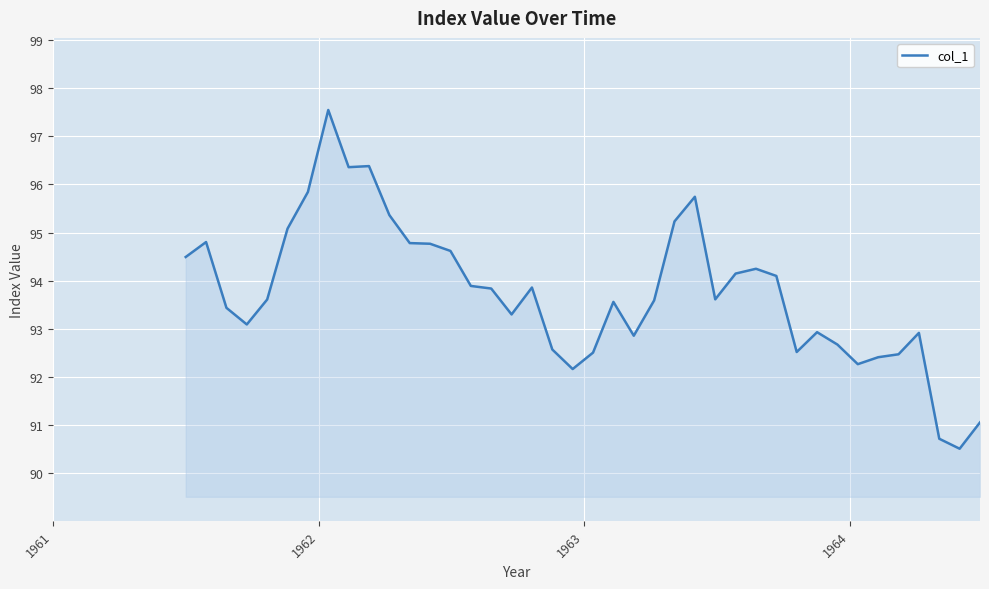

What is the greatest value displayed?

97.5